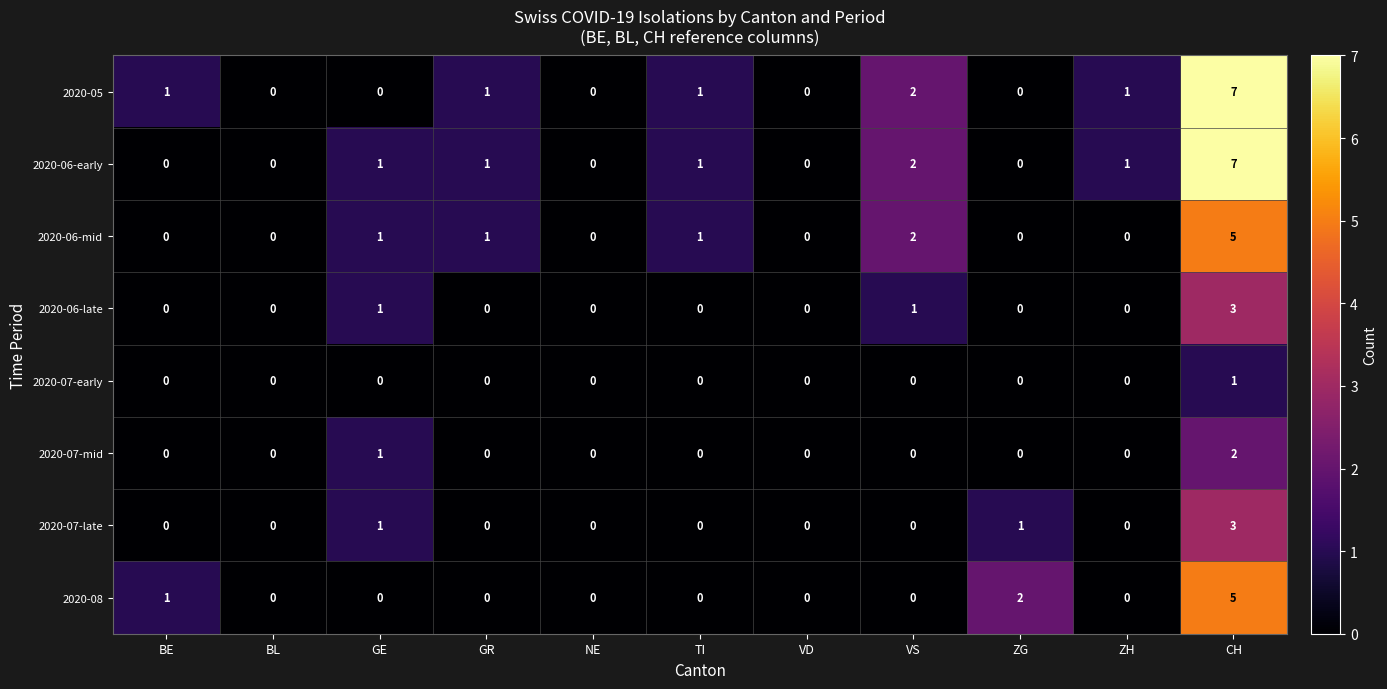

Is it true that 2020-05 equals 10 at CH?

False